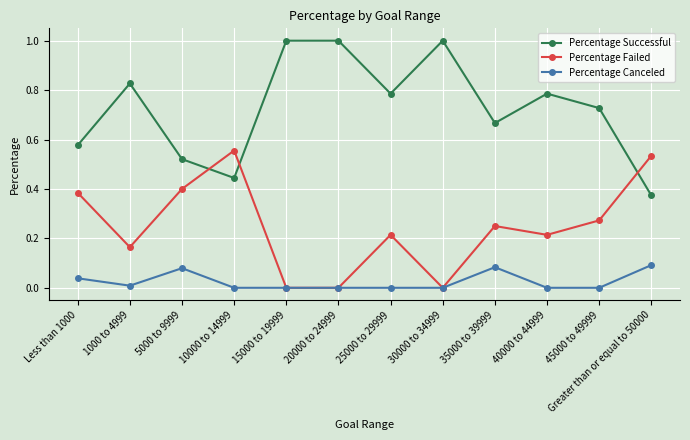

What is the maximum value shown in the chart?

1.0